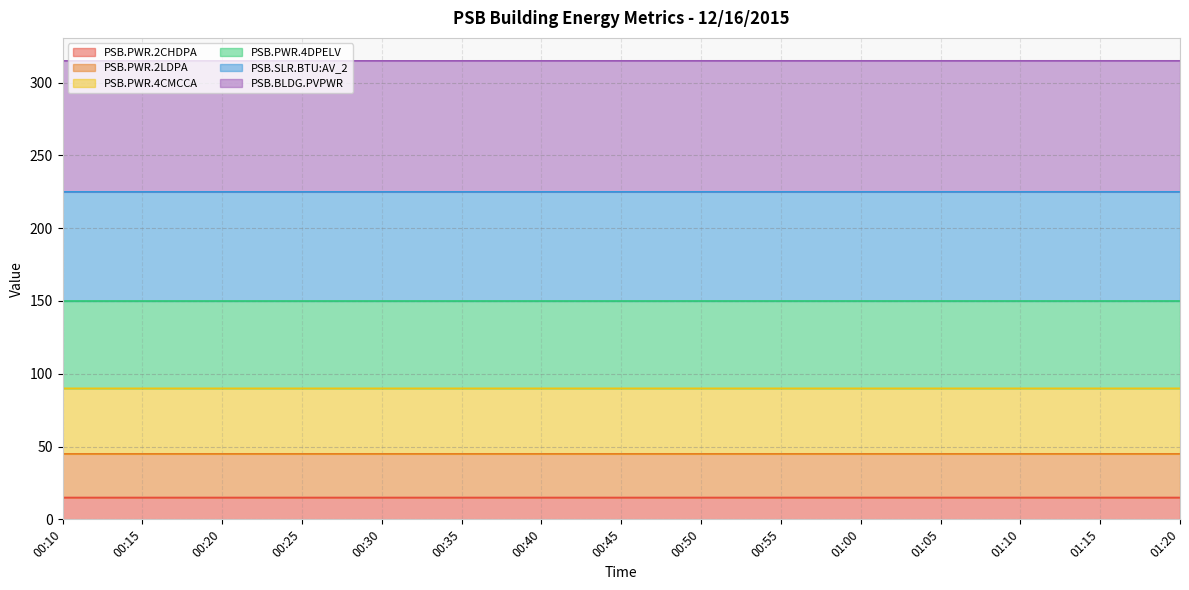

Which category has the lowest value across all series?

00:10